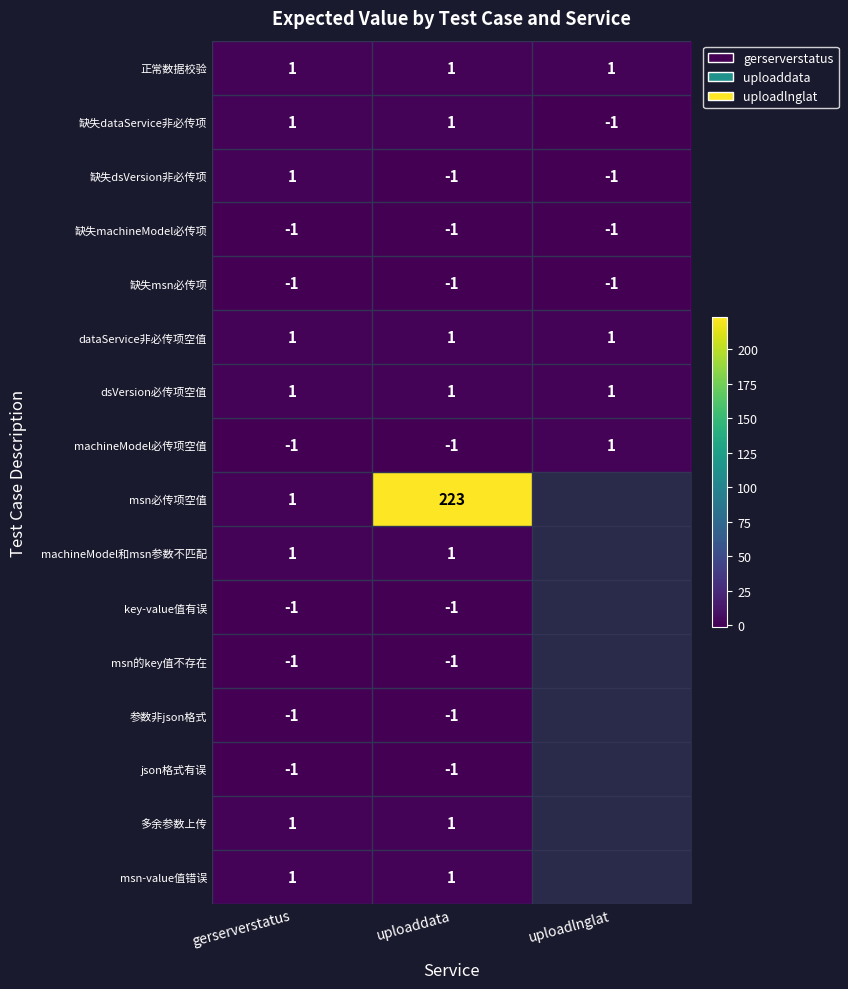

What is the minimum value shown in the chart?

-1.0